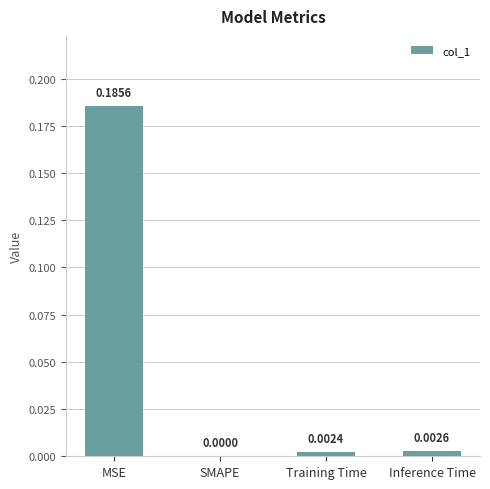

Between Training Time and Inference Time, which is larger?

Inference Time